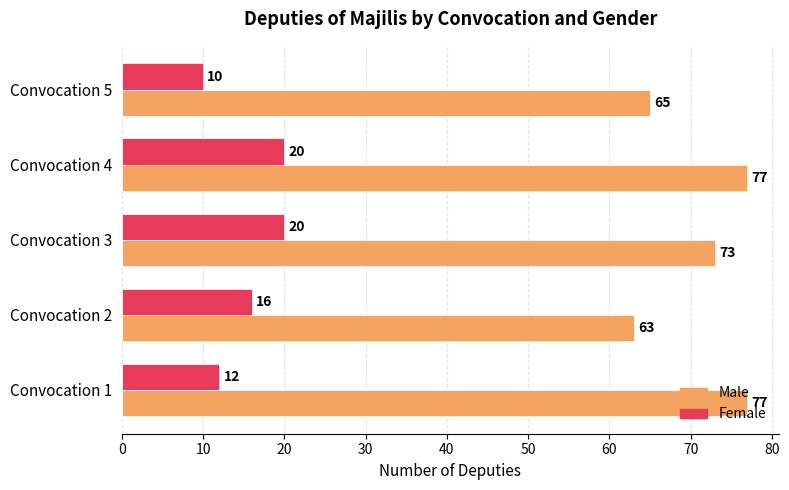

What is the average value of the Male series?

71